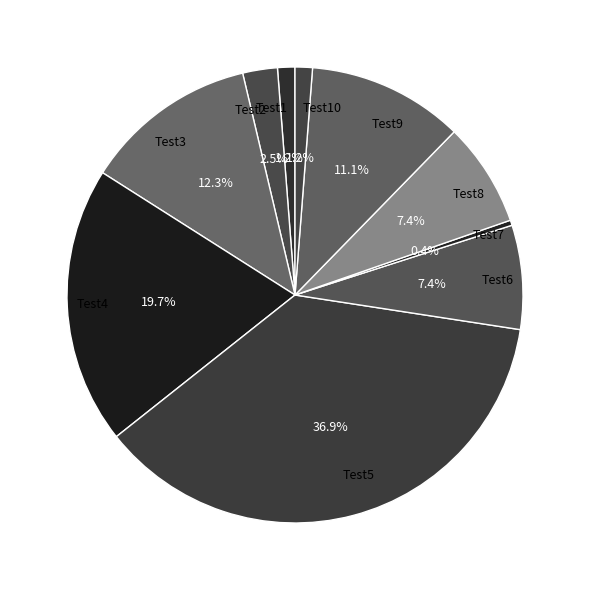

True or false: Test8 accounts for 20% of the total.

False